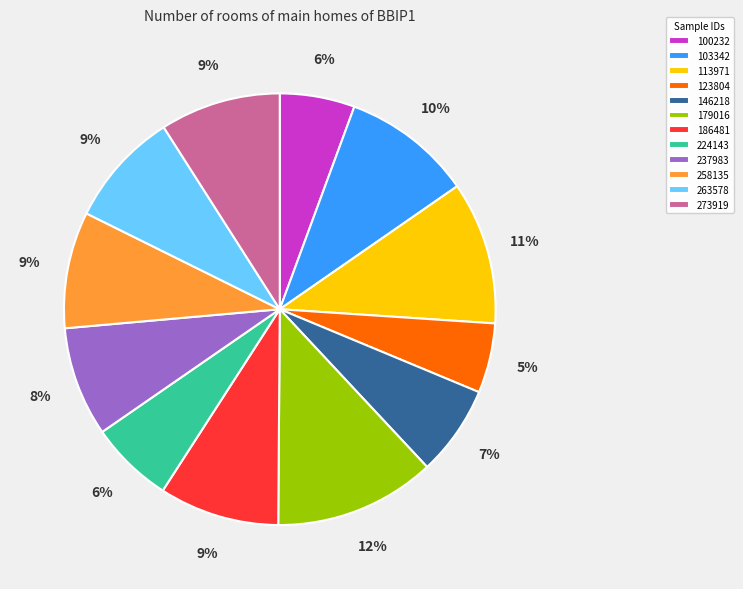

Is there any slice that represents more than half of the pie?

No